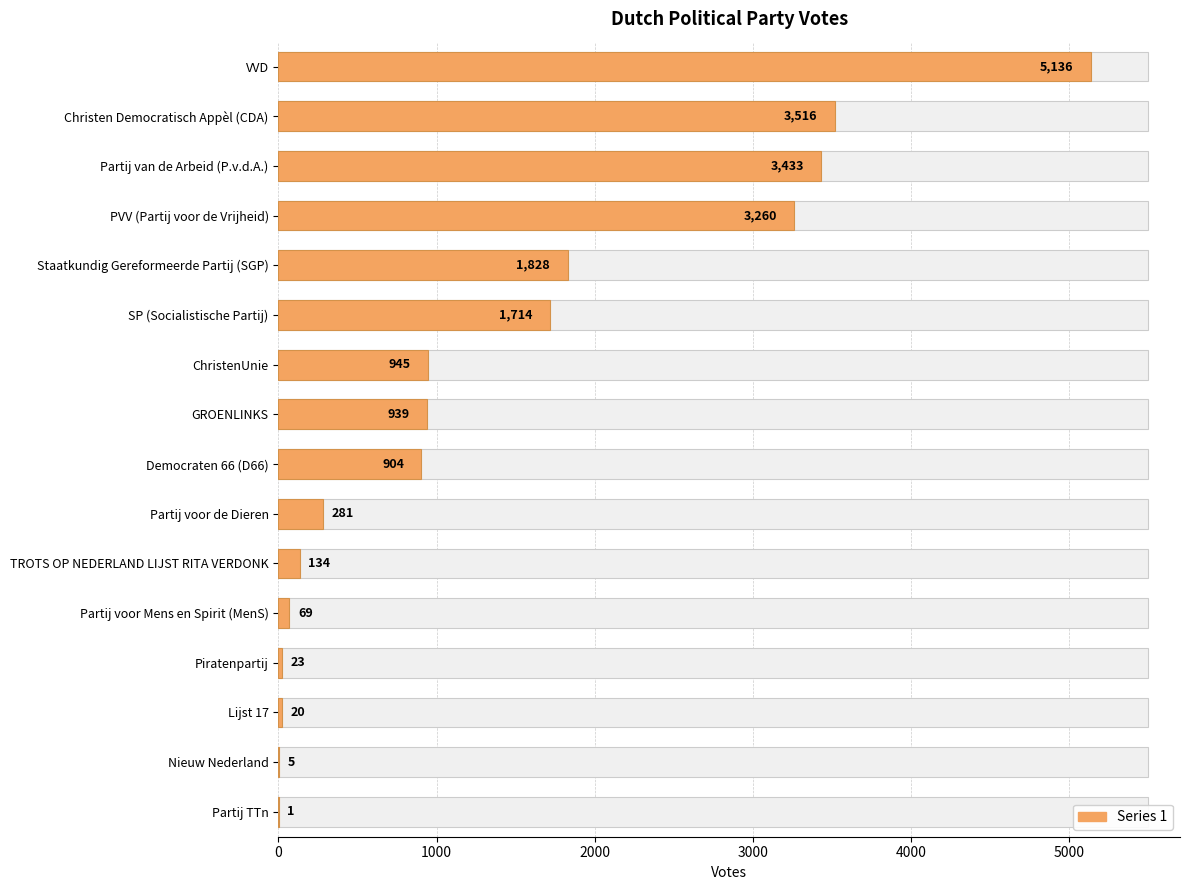

Does the chart contain stacked bars?

No